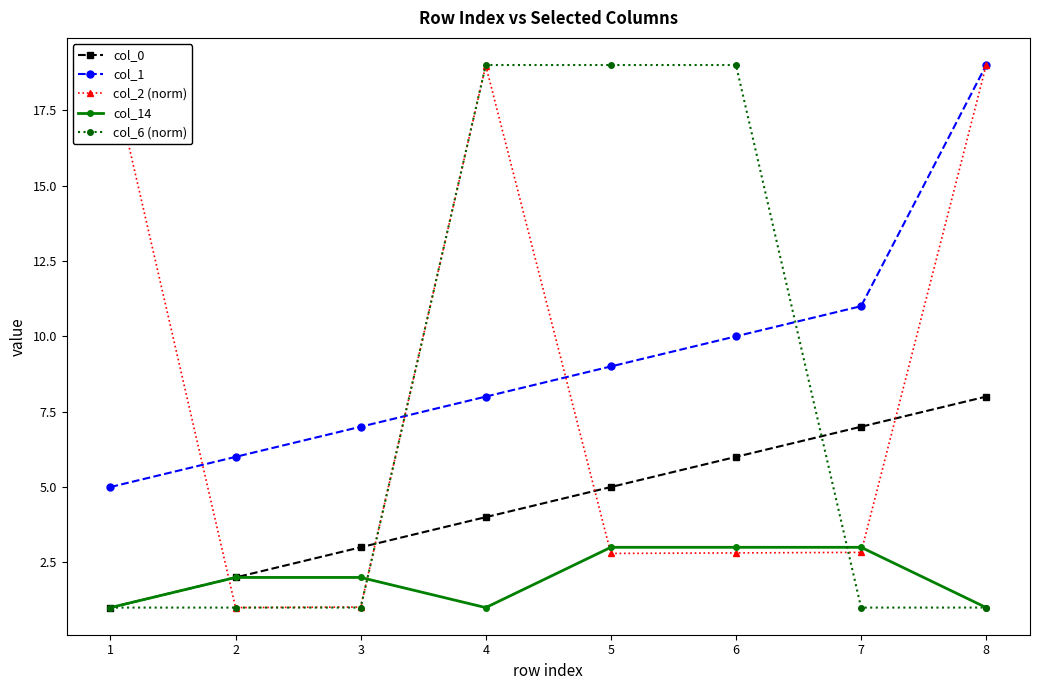

What is the total value across all series at 8?

48.0